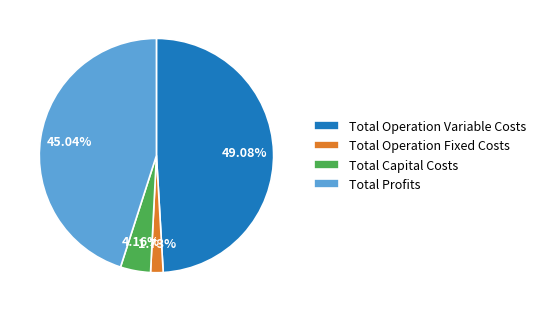

Does any single category account for the majority?

No